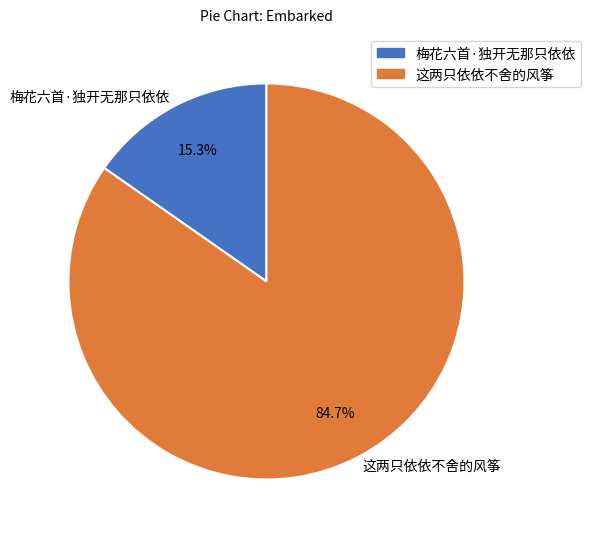

Is the sum of 这两只依依不舍的风筝 and 梅花六首·独开无那只依依 greater than half?

Yes